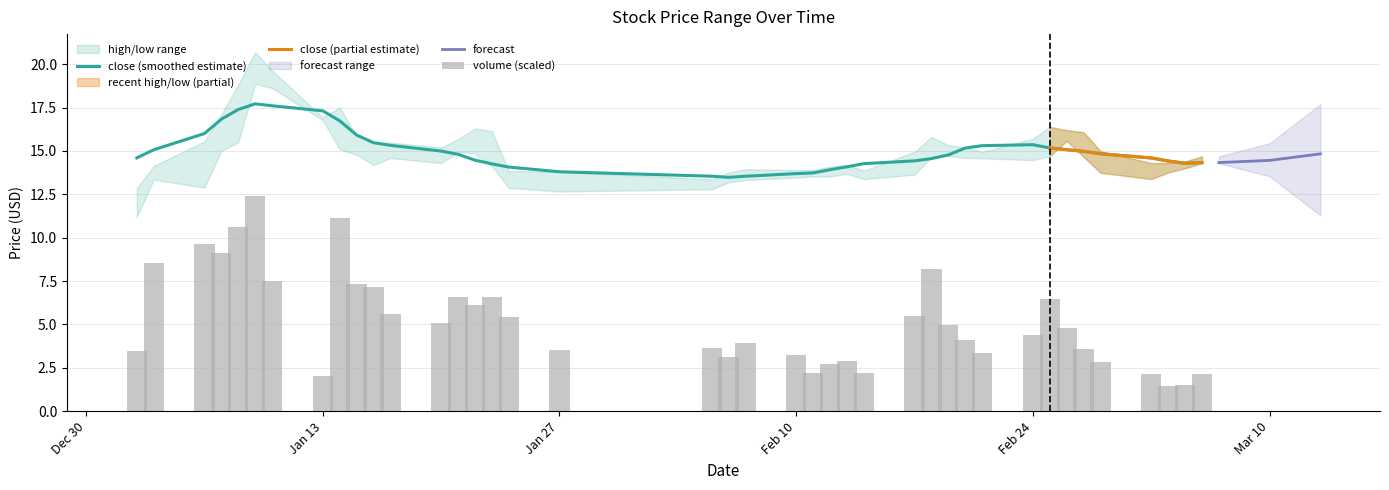

Is the value of high at 30 greater than the value of close at 13?

No